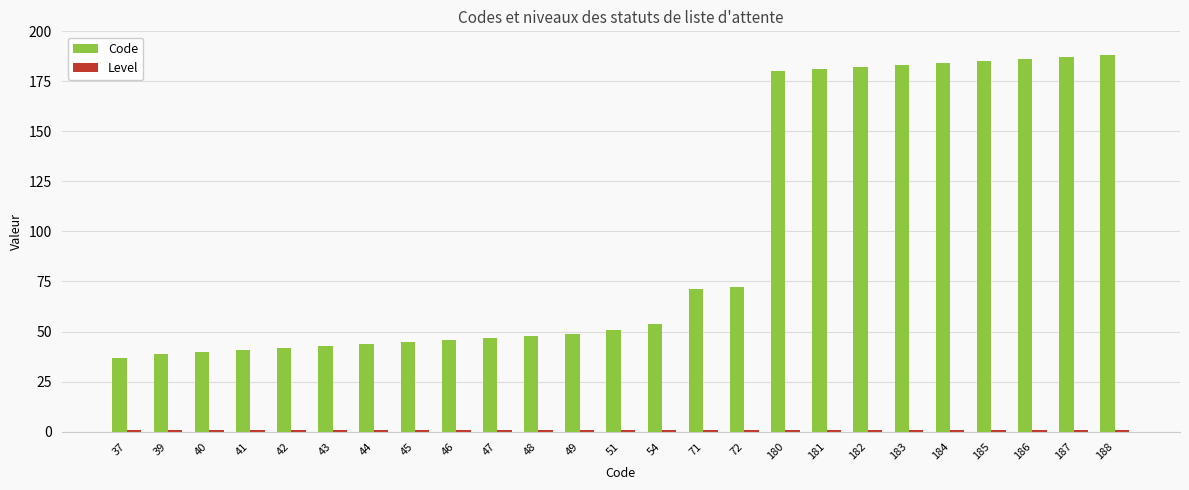

What is the smallest value displayed?

1